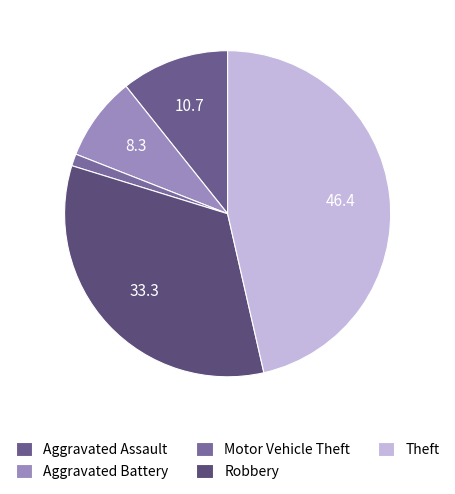

True or false: Robbery accounts for 39% of the total.

False